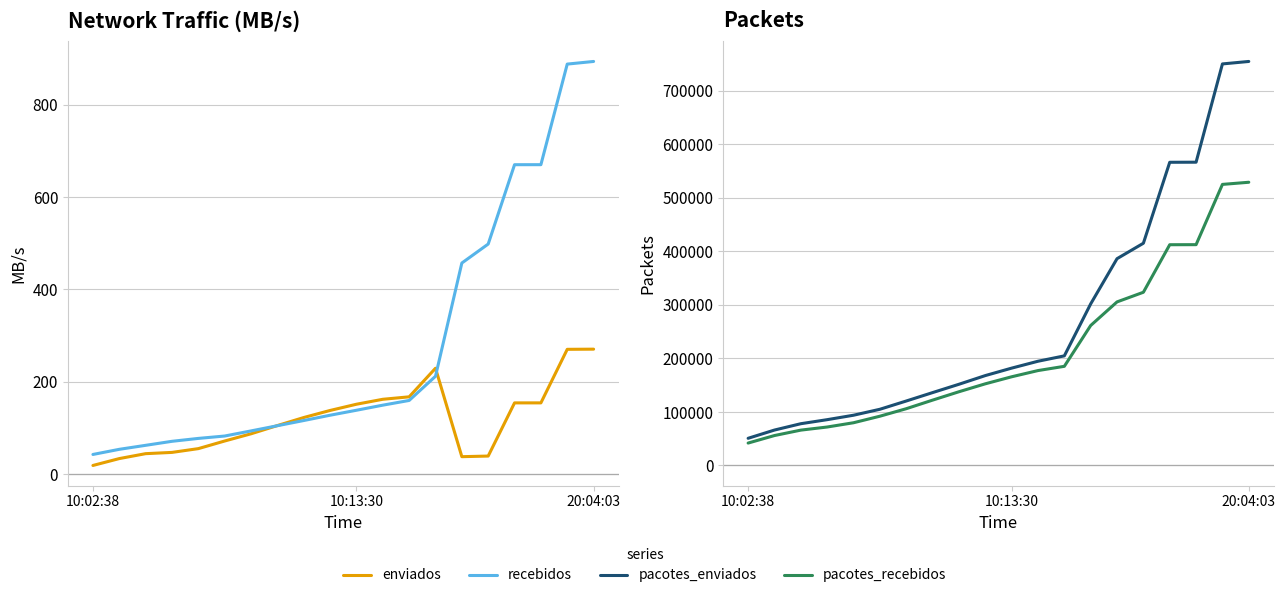

True or false: recebidos and pacotes_enviados cross at least once.

False